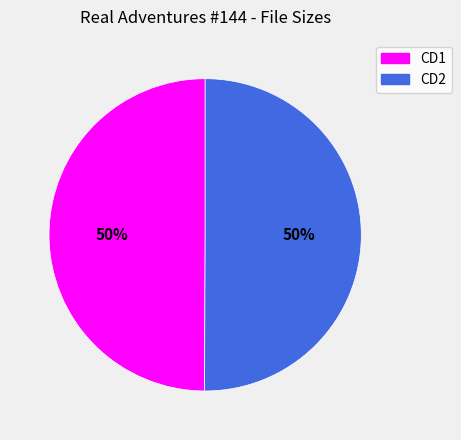

To the nearest percent, what portion does CD1 represent?

50%